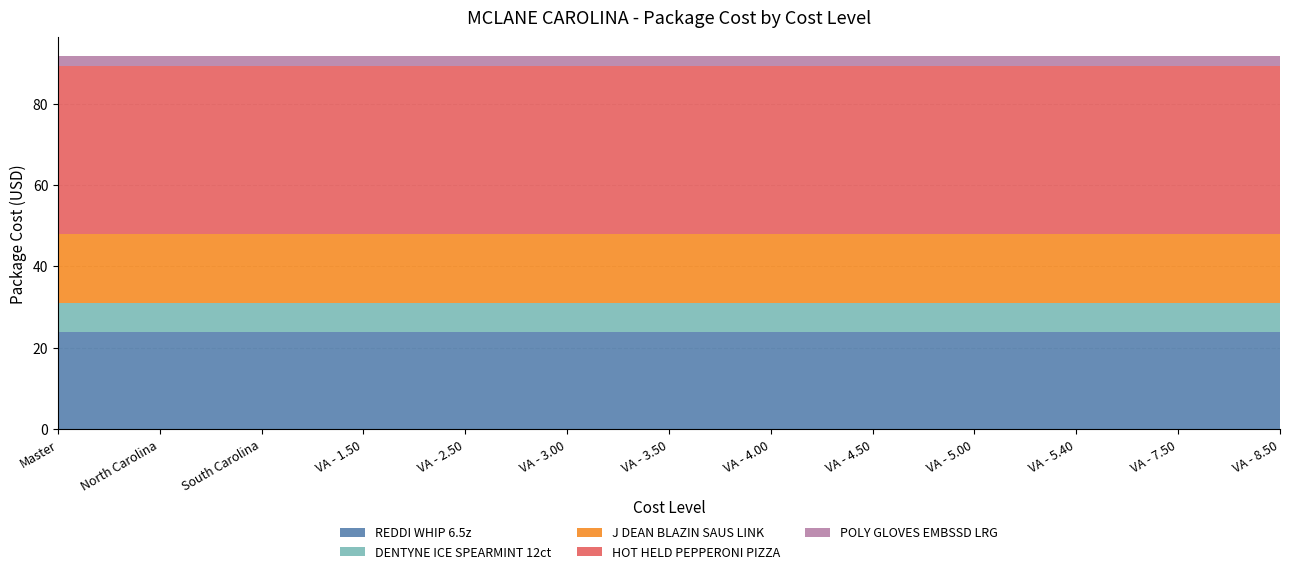

Reading right to left, list all the values displayed in this chart.

REDDI WHIP 6.5z: 24.0	24.0	24.0	24.0	24.0	24.0	24.0	24.0	24.0	24.0	24.0	24.0	24.0
DENTYNE ICE SPEARMINT 12ct: 7.0	7.0	7.0	7.0	7.0	7.0	7.0	7.0	7.0	7.0	7.0	7.0	7.0
J DEAN BLAZIN SAUS LINK: 16.9	16.9	16.9	16.9	16.9	16.9	16.9	16.9	16.9	16.9	16.9	16.9	16.9
HOT HELD PEPPERONI PIZZA: 41.4	41.4	41.4	41.4	41.4	41.4	41.4	41.4	41.4	41.4	41.4	41.4	41.4
POLY GLOVES EMBSSD LRG: 2.4	2.4	2.4	2.4	2.4	2.4	2.4	2.4	2.4	2.4	2.4	2.4	2.4